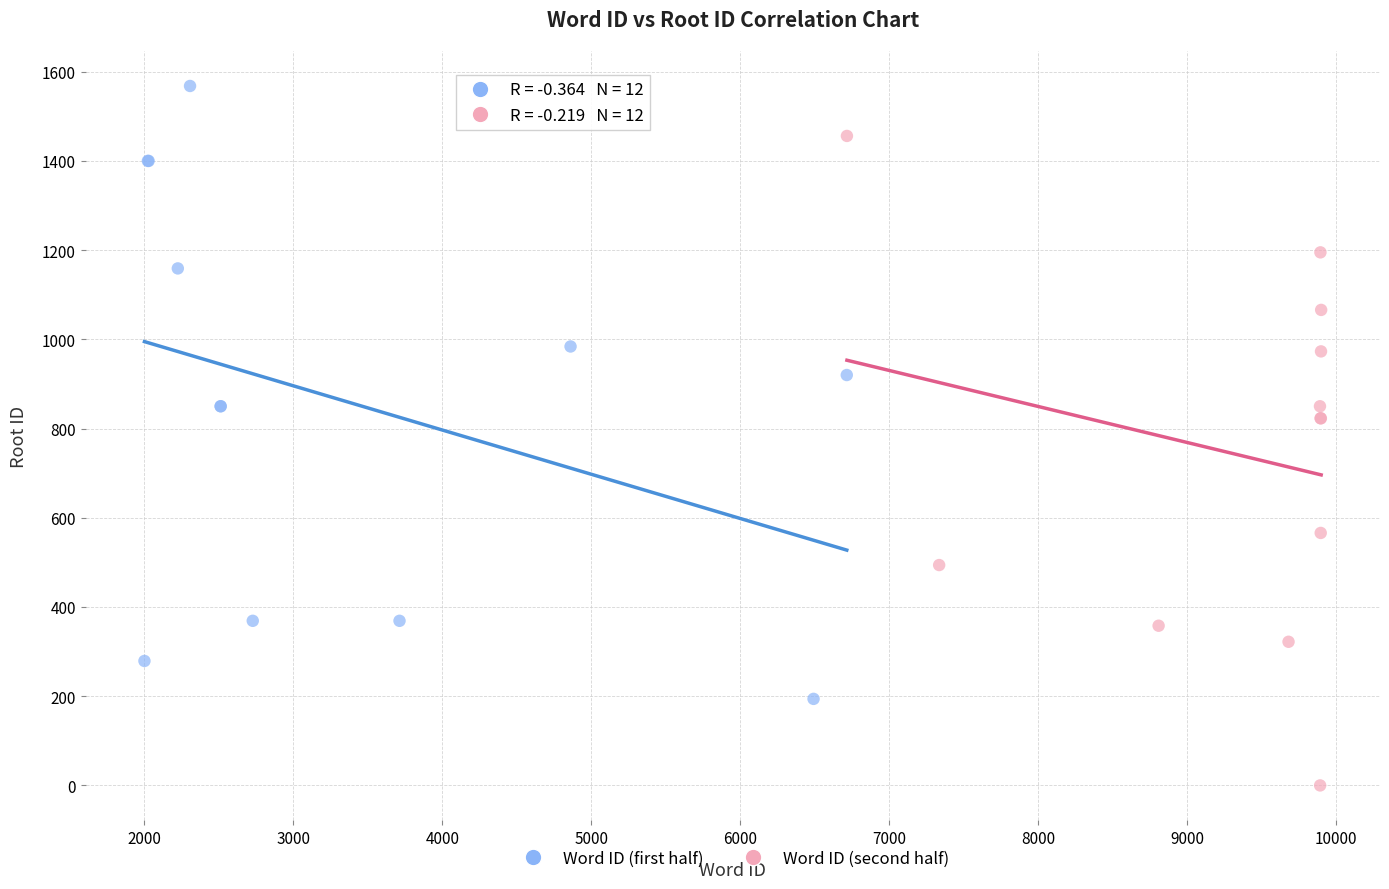

Which series reaches the minimum Y coordinate?

Word ID (second half)